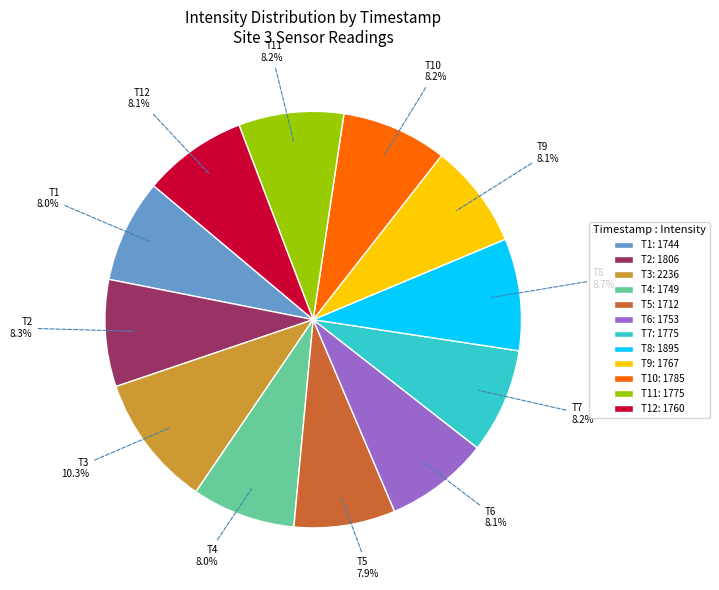

Which slice is the largest?

T3: 2236